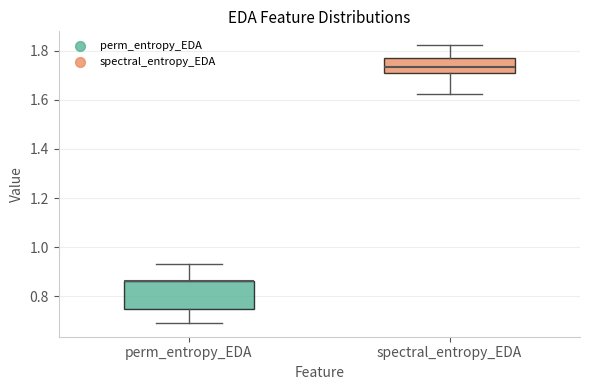

Reading left to right, transcribe this box plot: for each box, give where its median line is, the range the box spans, and where its two whiskers end, as read against the y-axis. The values are not printed on the chart, so give them approximately, as read against the axis.

perm_entropy_EDA: median 0.86 (drawn on the box's upper edge), box 0.74 to 0.86, whiskers 0.70 to 0.94
spectral_entropy_EDA: median 1.74, box 1.70 to 1.76, whiskers 1.62 to 1.82